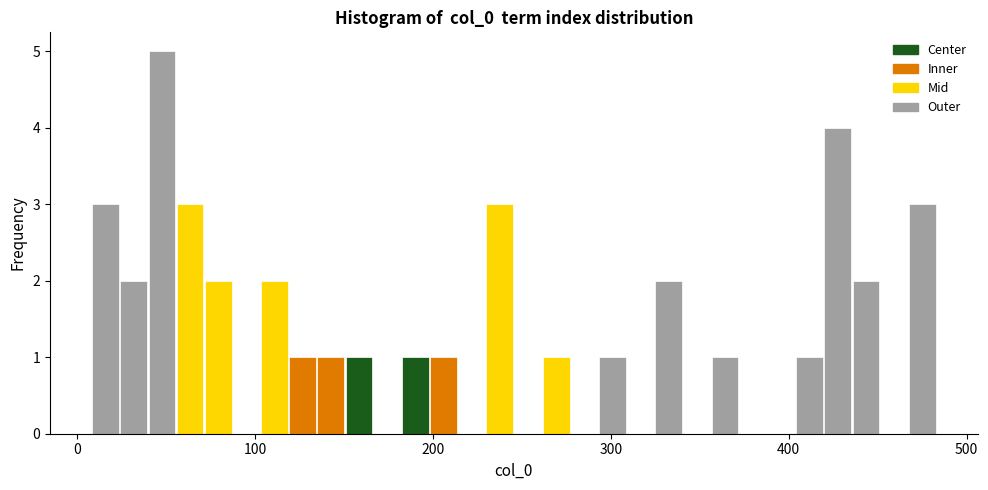

Read against the x-axis, roughly where is the centre of the tallest bar?

50